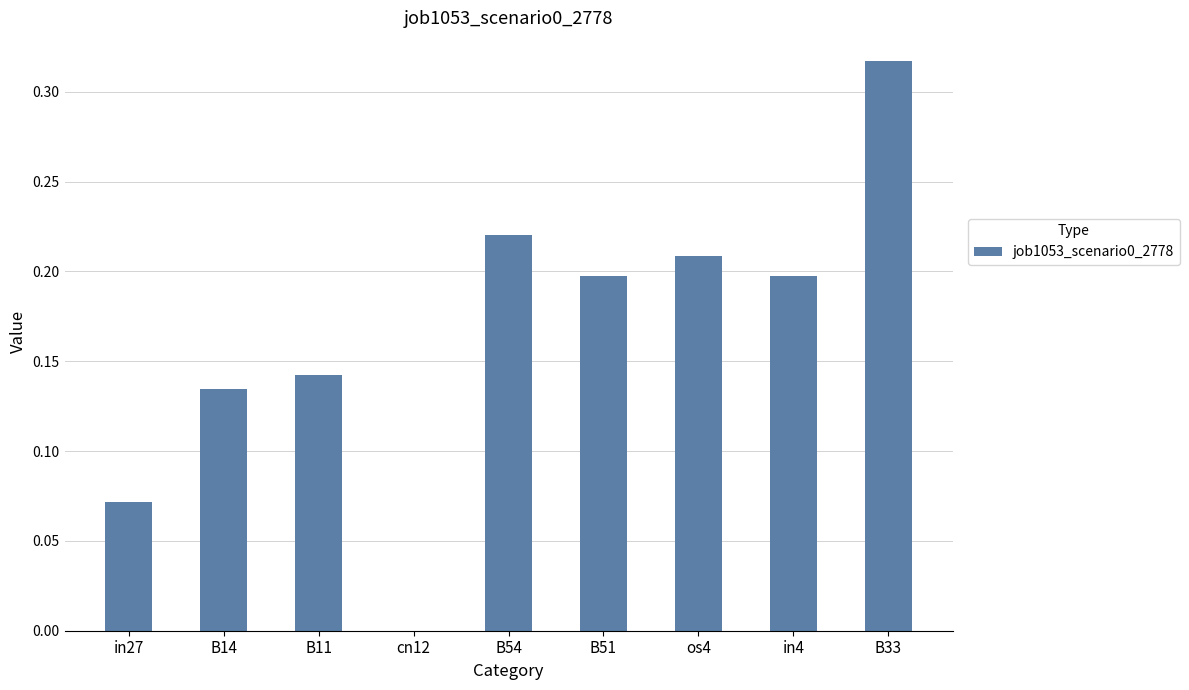

What is the sum of all values?

1.5